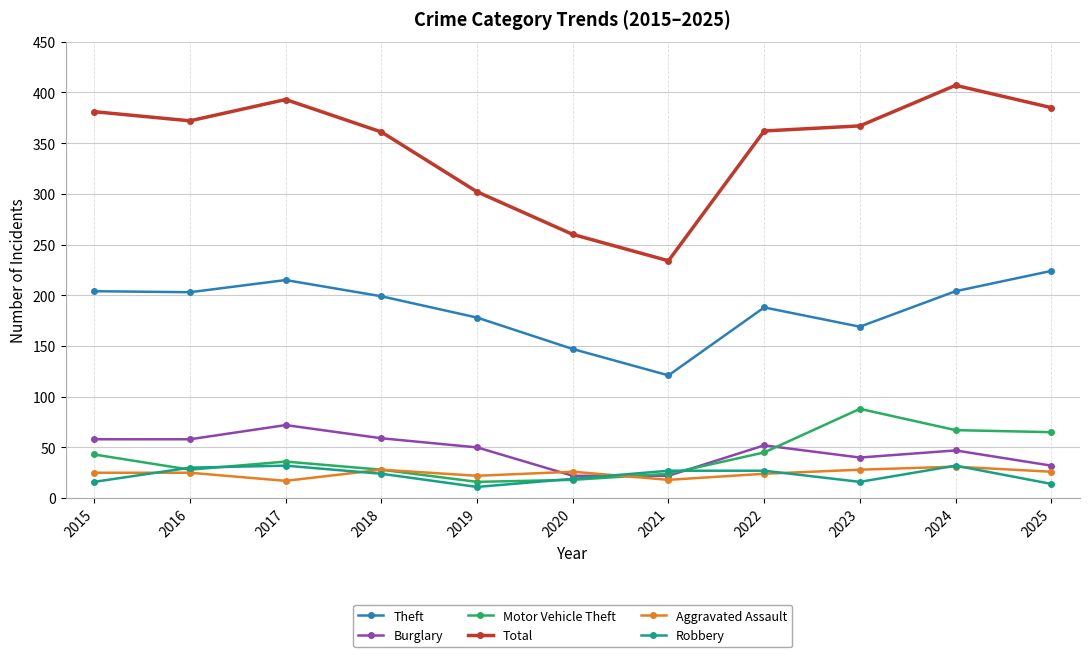

Between 2015 and 2024, which series saw the biggest shift?

Total